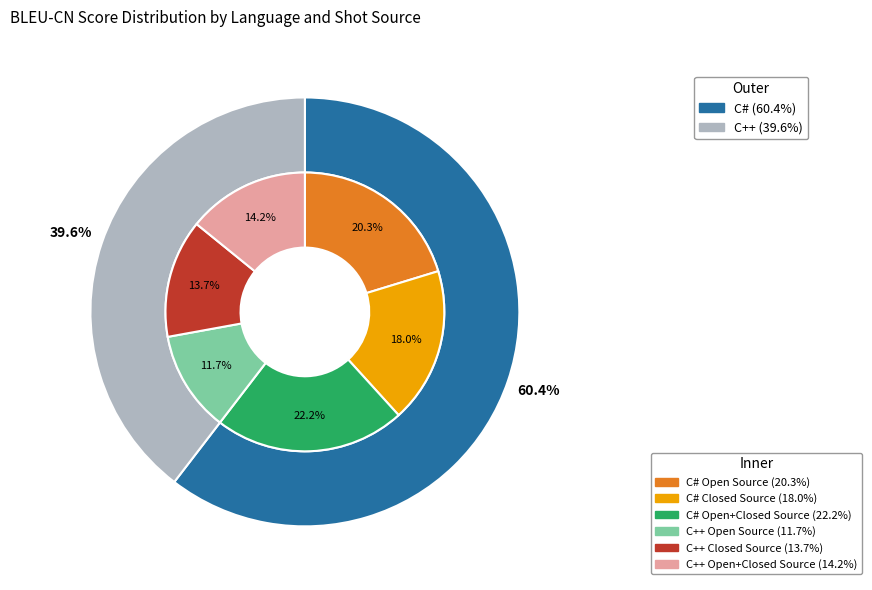

To the nearest percent, what portion does C# Open Source represent?

20%